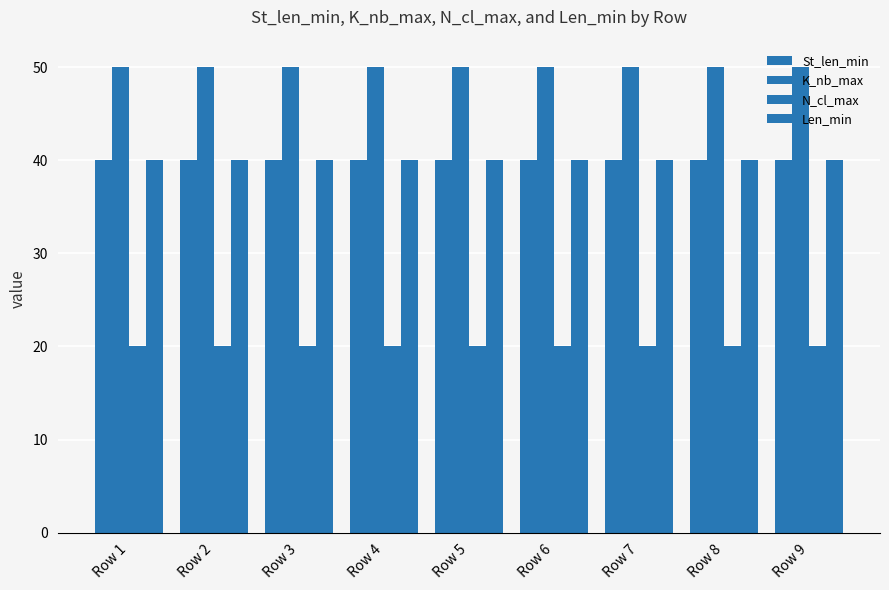

Count the number of categories in the chart.

9